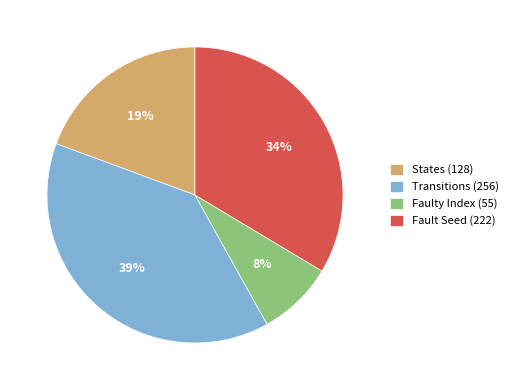

Do Faulty Index (55) and Transitions (256) together represent more than half of the pie?

No